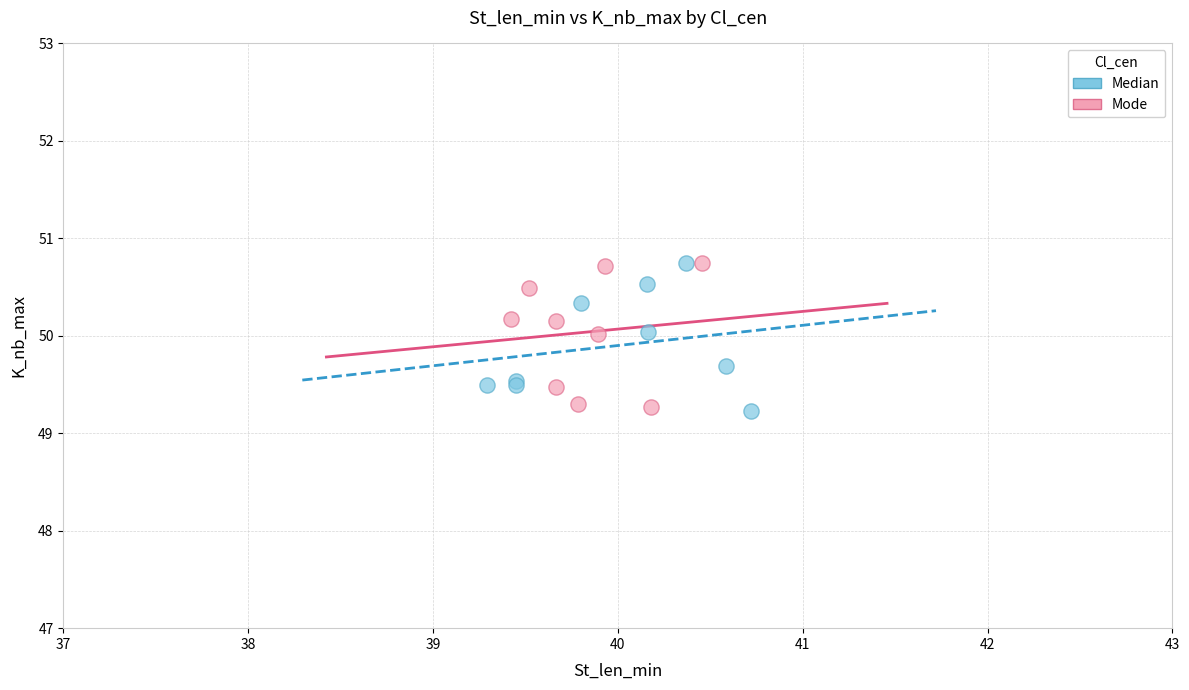

What are all the series names shown in the legend?

Median, Mode